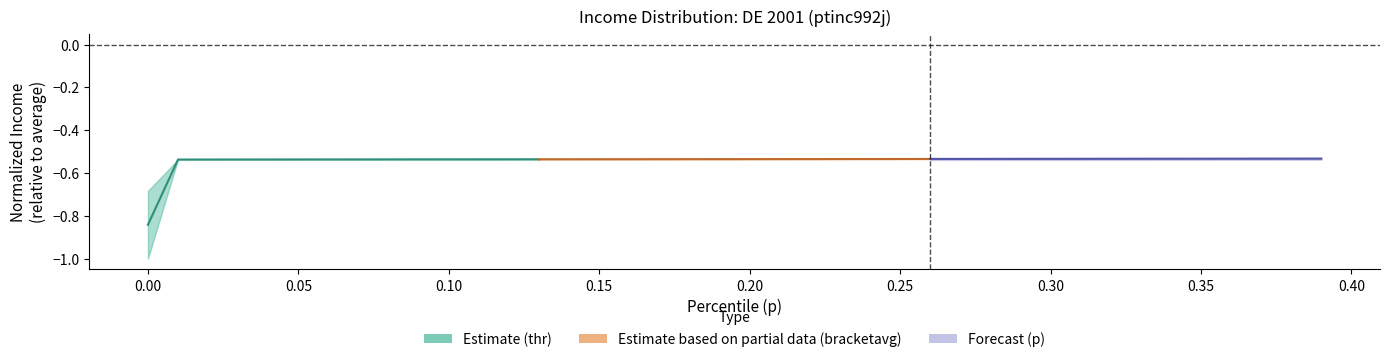

How many series are shown in this chart?

3